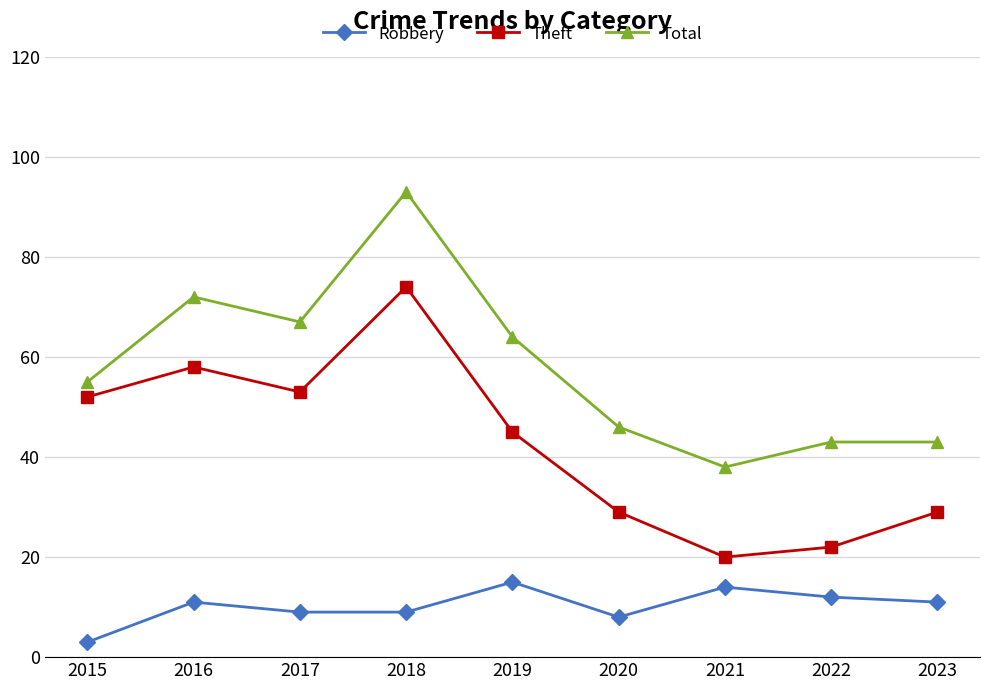

What is the total value across all series at 2021?

72